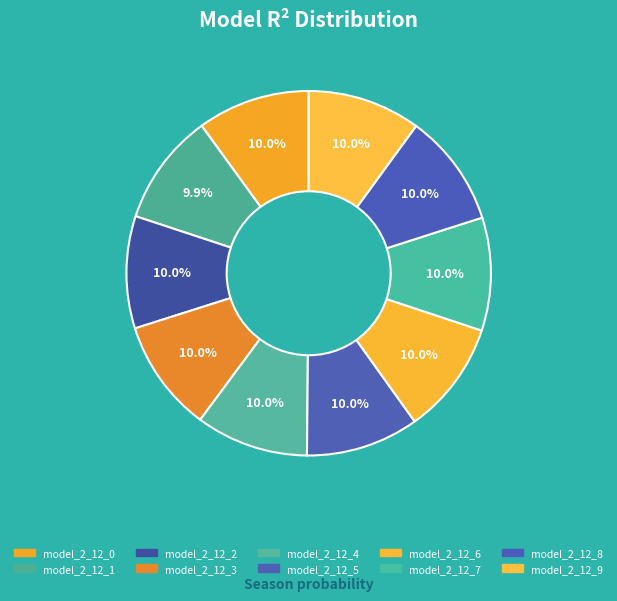

Is it true that model_2_12_5 is 24% of the pie?

False